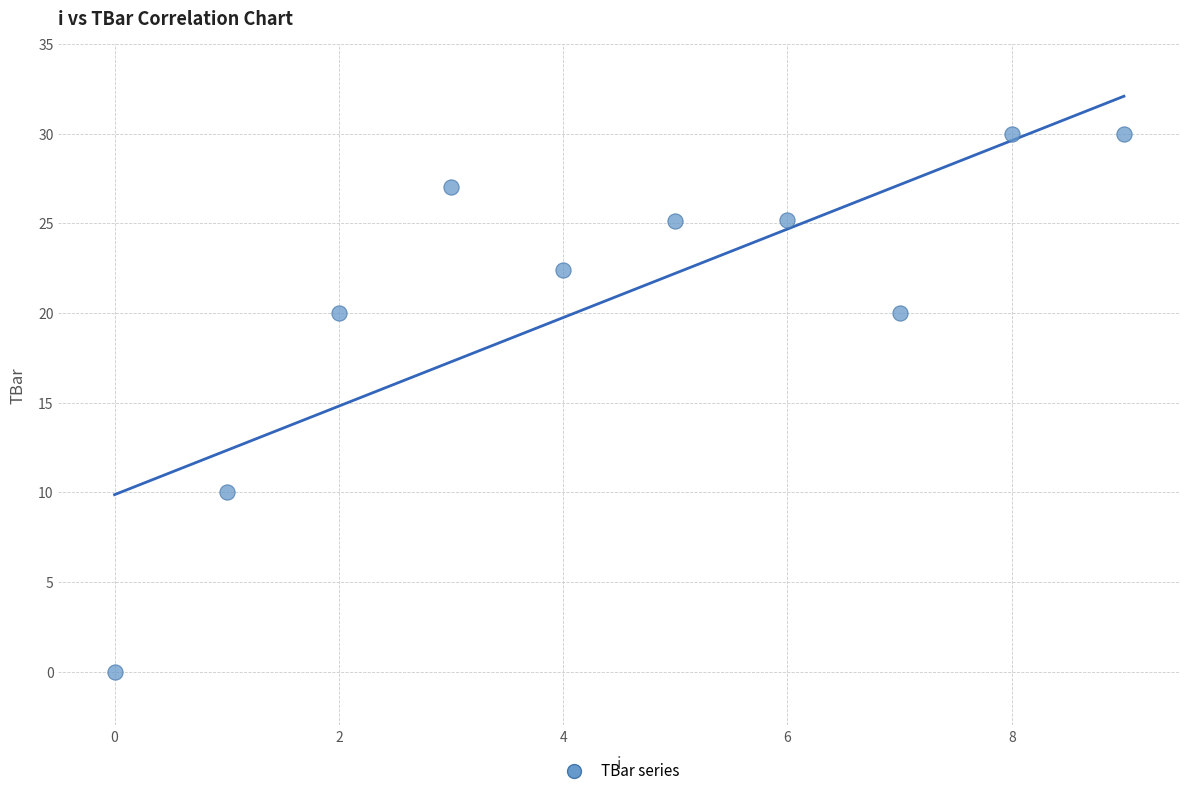

What is the average Y value?

21.0